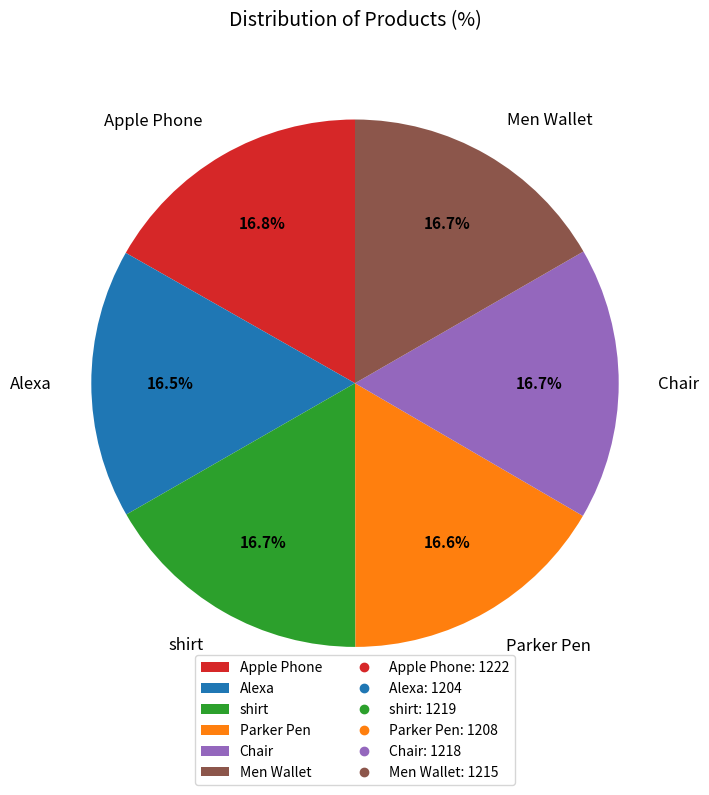

How many slices are in this pie chart?

6